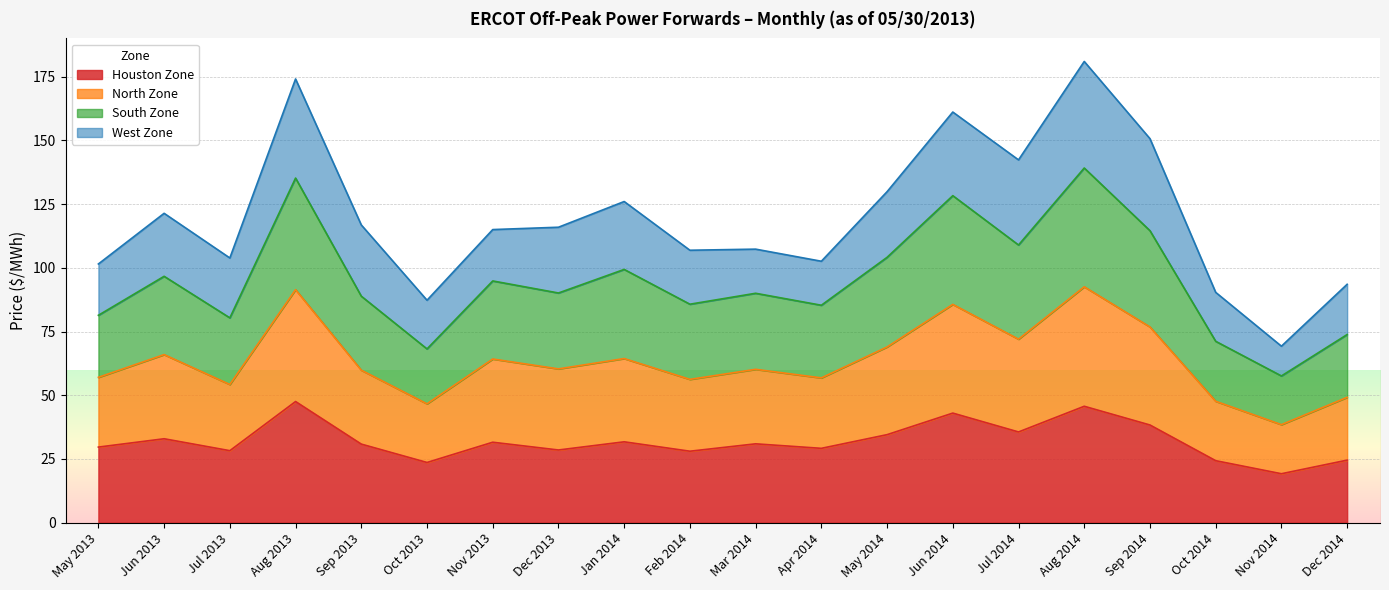

What is the label of the 18th point from the right?

Jul 2013